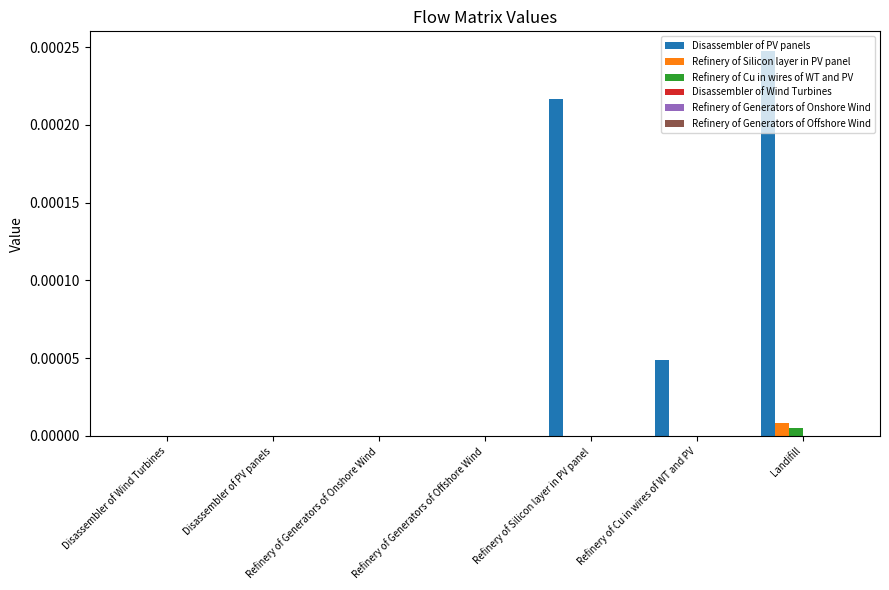

Which series has the largest total across all categories?

Disassembler of PV panels